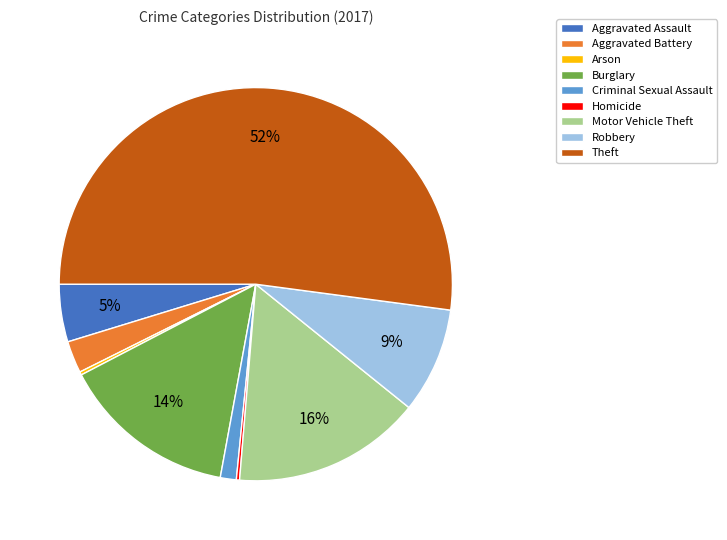

Which slice represents more than half of the pie?

Theft